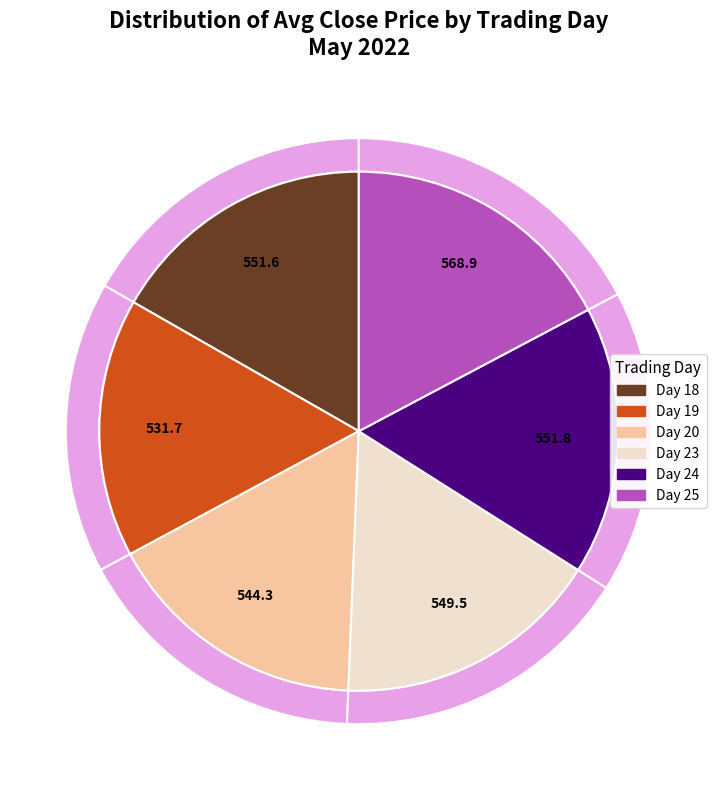

True or false: 30 accounts for 11% of the total.

False